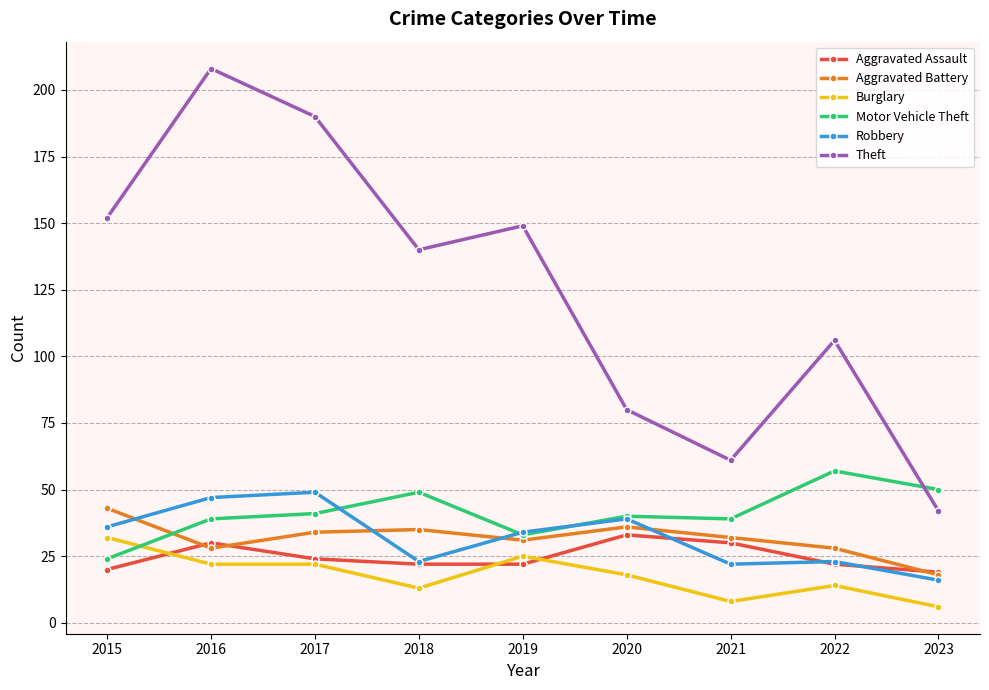

Is it true that Aggravated Assault equals 56 at 2020?

False